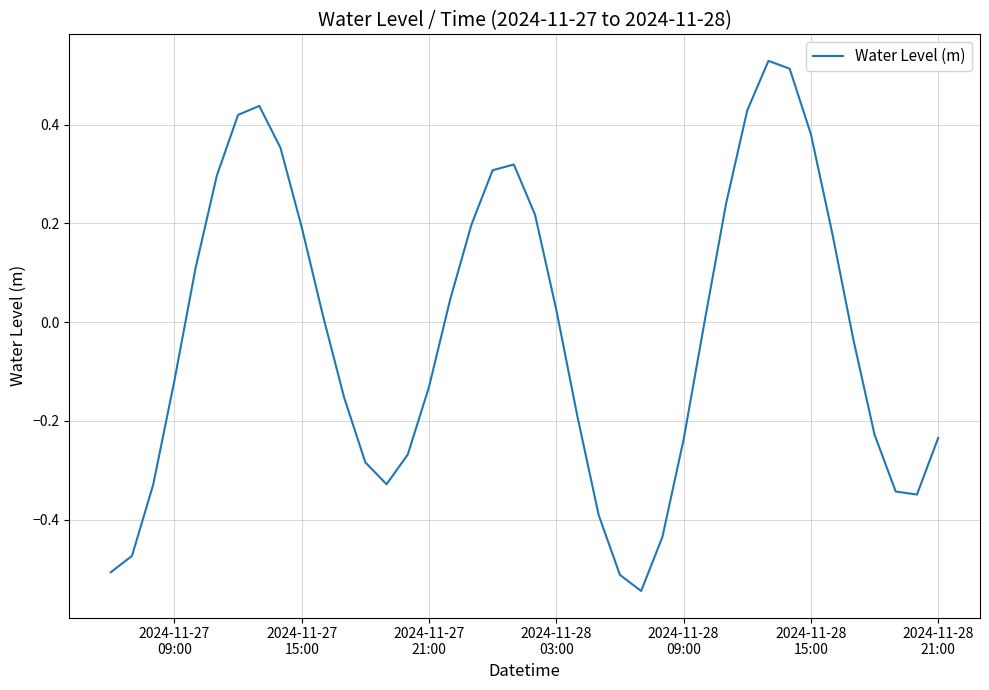

How many interior local valleys (lower than both neighbors) does the data have?

3